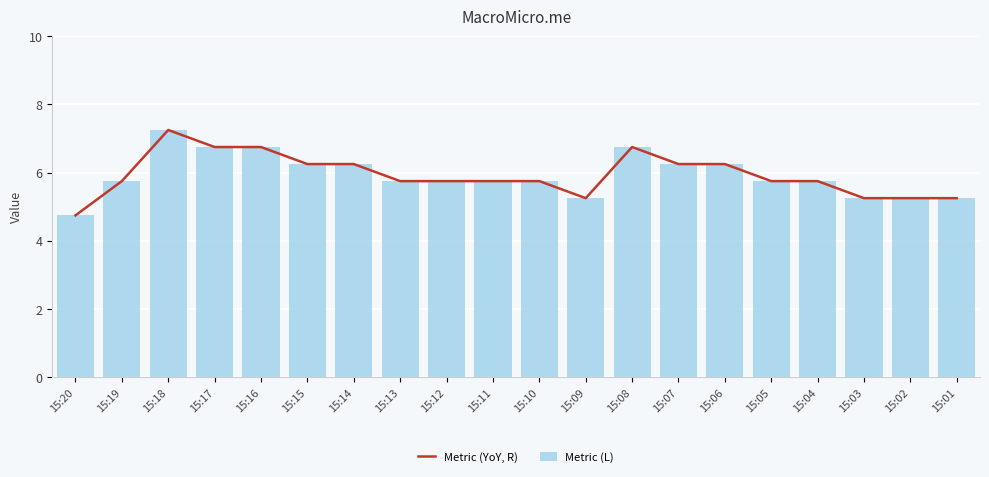

What is the smallest value displayed?

4.7